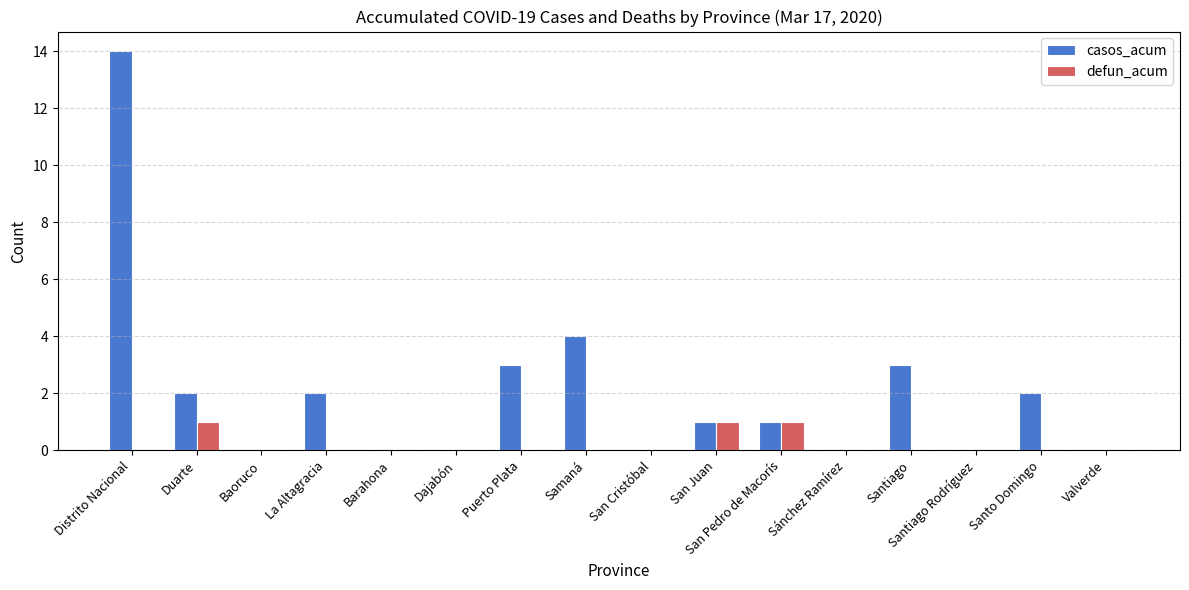

What is the highest value of the casos_acum series?

14